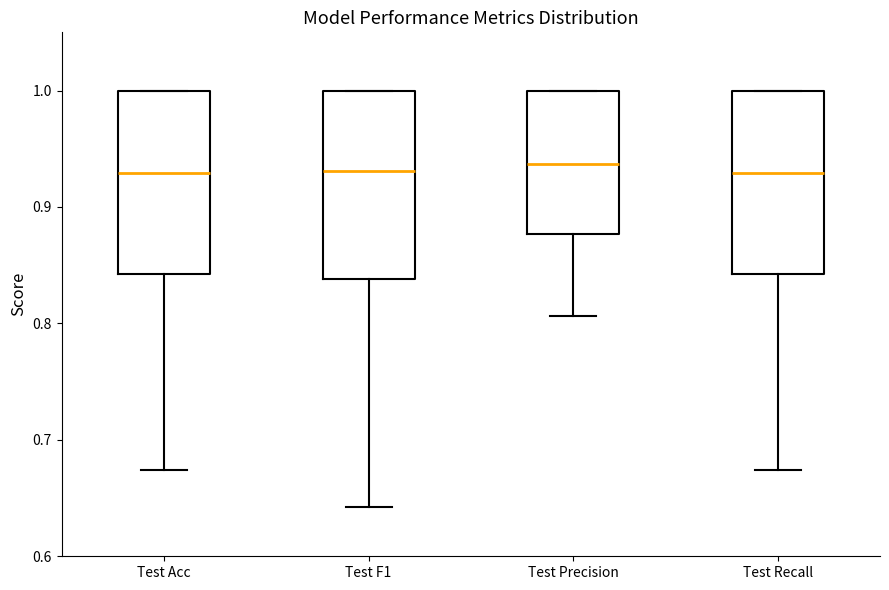

Reading left to right, read every box against the y-axis: the position of its median line, the range the box covers, and the ends of its whiskers. The values are not printed on the chart, so give them approximately, as read against the axis.

Test Acc: median 0.93, box 0.84 to 1.00, whiskers 0.67 to 1.00
Test F1: median 0.93, box 0.84 to 1.00, whiskers 0.64 to 1.00
Test Precision: median 0.94, box 0.88 to 1.00, whiskers 0.81 to 1.00
Test Recall: median 0.93, box 0.84 to 1.00, whiskers 0.67 to 1.00